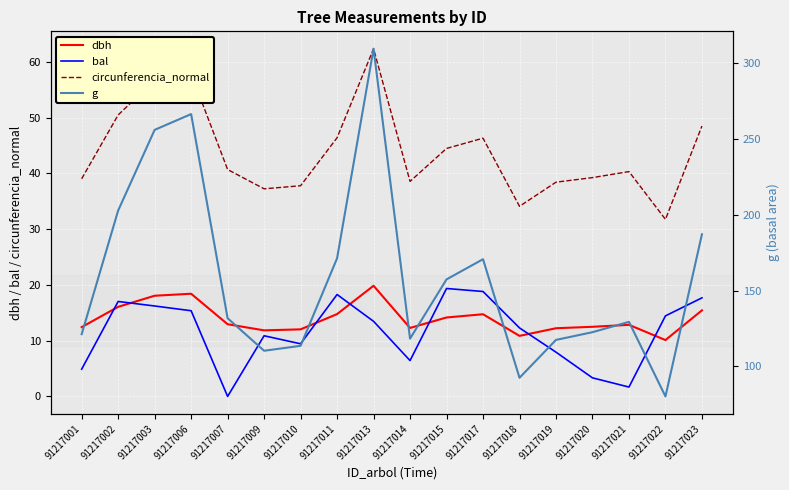

Which has a higher value, 91217015 or 91217021?

91217015